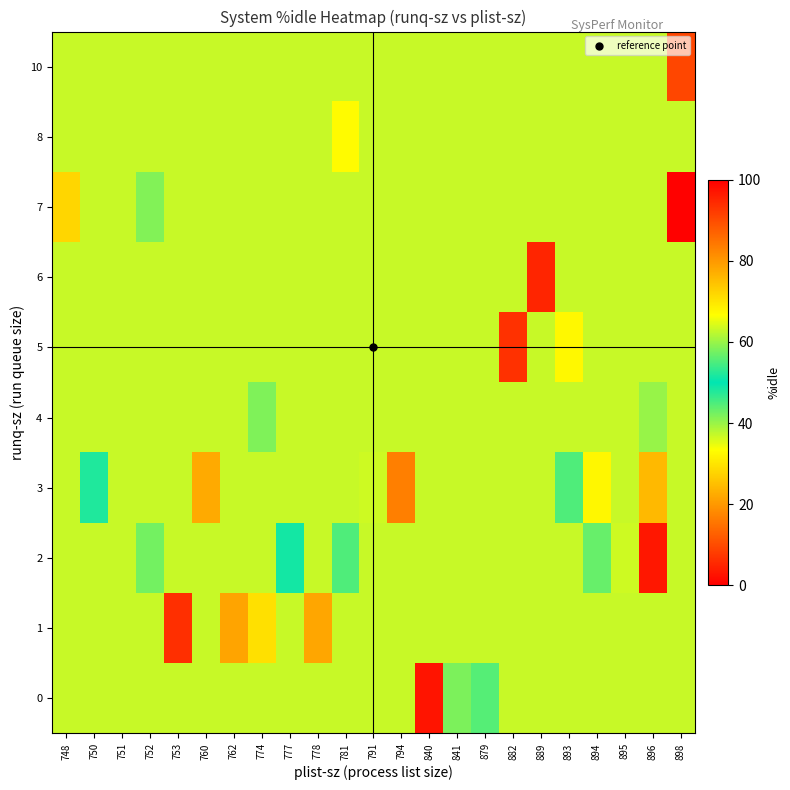

Reading left to right, what are all the values shown in this chart?

0: 748=37.0	750=37.0	751=37.0	752=37.0	753=37.0	760=37.0	762=37.0	774=37.0	777=37.0	778=37.0	781=37.0	791=37.0	794=37.0	840=97.2	841=58.0	879=44.4	882=37.0	889=37.0	893=37.0	894=37.0	895=37.0	896=37.0	898=37.0
1: 748=37.0	750=37.0	751=37.0	752=37.0	753=93.7	760=37.0	762=78.5	774=29.4	777=37.0	778=21.8	781=37.0	791=37.0	794=37.0	840=37.0	841=37.0	879=37.0	882=37.0	889=37.0	893=37.0	894=37.0	895=37.0	896=37.0	898=37.0
2: 748=37.0	750=37.0	751=36.9	752=42.5	753=37.0	760=37.0	762=37.0	774=37.0	777=51.3	778=37.0	781=44.8	791=37.0	794=37.0	840=37.0	841=37.0	879=37.0	882=37.0	889=37.0	893=37.1	894=43.3	895=36.7	896=3.2	898=37.0
3: 748=37.0	750=48.0	751=37.0	752=37.0	753=37.0	760=77.7	762=37.0	774=37.0	777=37.0	778=37.0	781=37.0	791=36.6	794=16.8	840=37.0	841=37.0	879=37.0	882=37.0	889=37.0	893=44.9	894=32.4	895=37.0	896=24.3	898=37.0
4: 748=37.0	750=37.0	751=37.0	752=37.0	753=37.0	760=37.0	762=37.0	774=41.8	777=37.0	778=37.0	781=37.0	791=37.0	794=37.0	840=37.0	841=37.0	879=37.0	882=37.0	889=37.0	893=37.0	894=37.0	895=37.0	896=40.1	898=37.0
5: 748=37.0	750=37.0	751=37.0	752=37.0	753=37.0	760=37.0	762=37.0	774=37.0	777=37.0	778=37.0	781=37.0	791=37.0	794=37.0	840=37.0	841=37.0	879=37.0	882=6.6	889=37.0	893=32.5	894=37.0	895=37.0	896=37.0	898=37.0
6: 748=37.0	750=37.0	751=37.0	752=37.0	753=37.0	760=37.0	762=37.0	774=37.0	777=37.0	778=37.0	781=37.0	791=37.0	794=37.0	840=37.0	841=37.0	879=37.0	882=37.0	889=5.0	893=37.0	894=37.0	895=37.0	896=37.0	898=37.0
7: 748=28.1	750=37.0	751=37.0	752=58.5	753=37.0	760=37.0	762=37.0	774=37.0	777=37.0	778=37.0	781=37.0	791=37.0	794=37.0	840=37.0	841=37.0	879=37.0	882=37.0	889=37.0	893=37.0	894=37.0	895=37.0	896=37.0	898=0.2
8: 748=37.0	750=37.0	751=37.0	752=37.0	753=37.0	760=37.0	762=37.0	774=37.0	777=37.0	778=37.0	781=32.8	791=37.0	794=37.0	840=37.0	841=37.0	879=37.0	882=37.0	889=37.0	893=37.0	894=37.0	895=37.0	896=37.0	898=37.0
10: 748=37.0	750=37.0	751=37.0	752=37.0	753=37.0	760=37.0	762=37.0	774=37.0	777=37.0	778=37.0	781=37.0	791=37.0	794=37.0	840=37.0	841=37.0	879=37.0	882=37.0	889=37.0	893=37.0	894=37.0	895=37.0	896=37.0	898=9.3